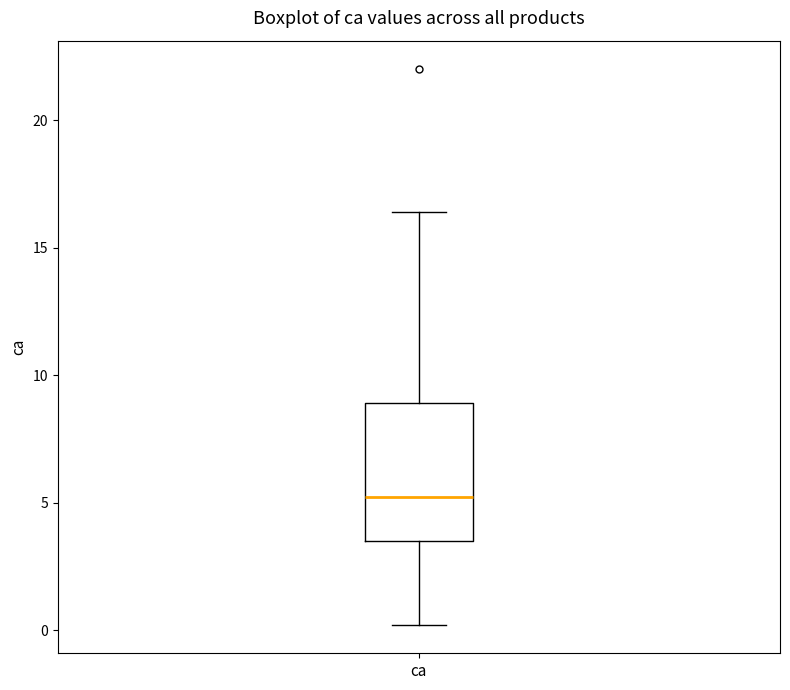

Where does the lower whisker of the box for ca end on the y-axis? The values are not printed on the chart, so give them approximately, as read against the axis.

0.0